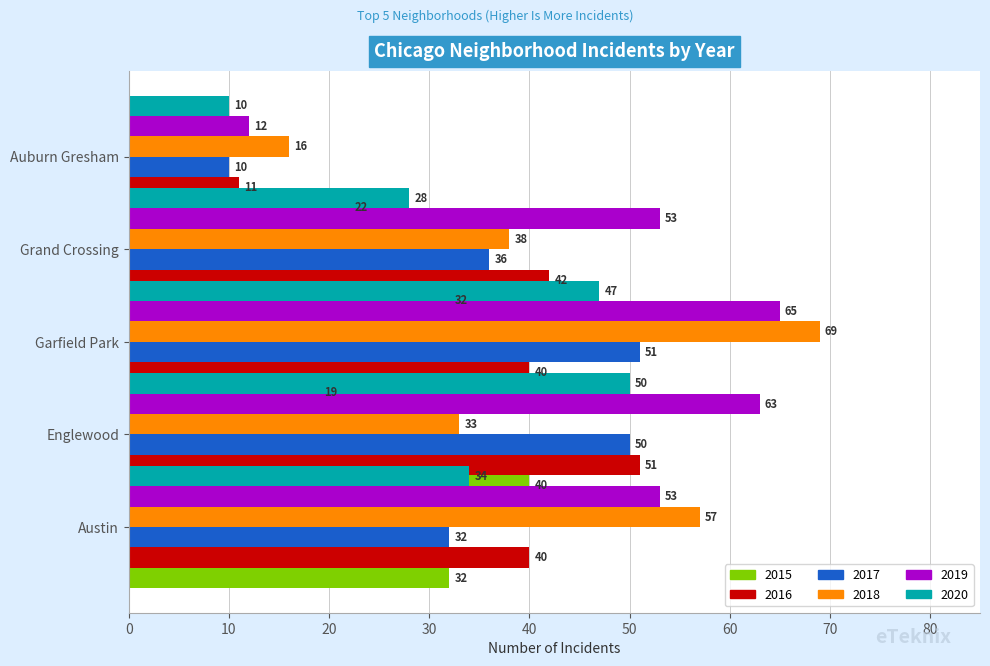

What is the average value of the 2019 series?

49